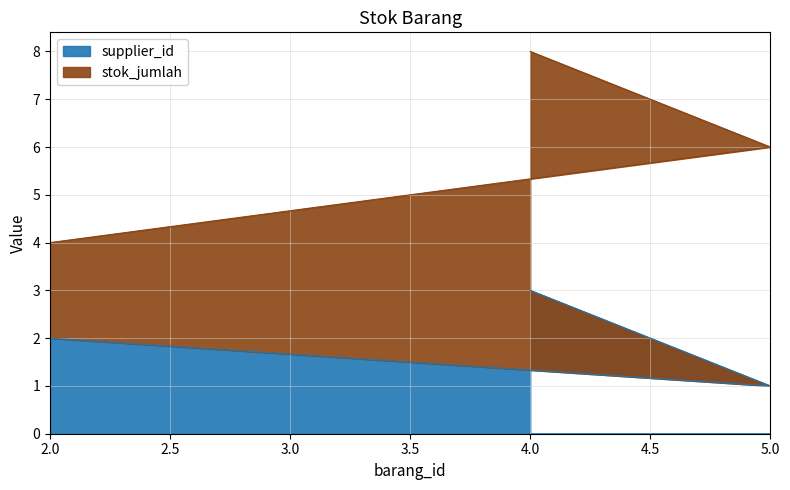

How many data points does each series have?

3